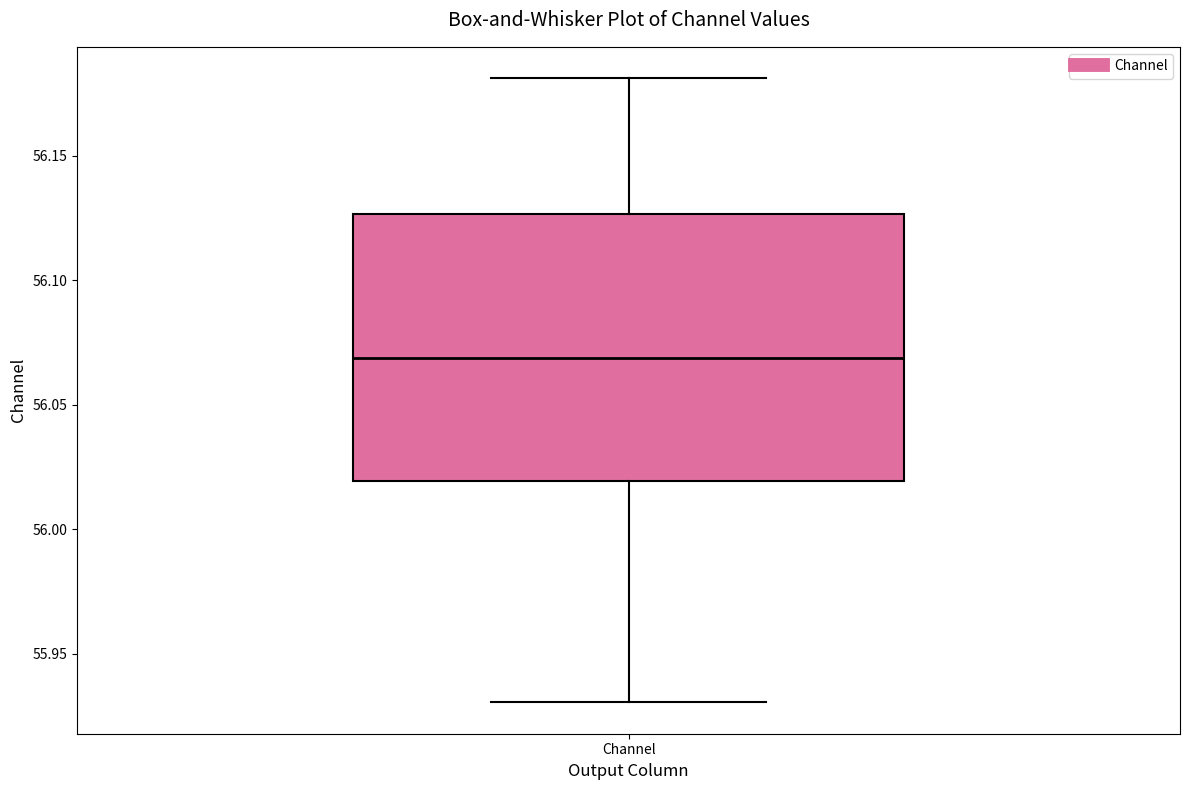

Where does the median line of the box for Channel sit on the y-axis? The values are not printed on the chart, so give them approximately, as read against the axis.

56.070